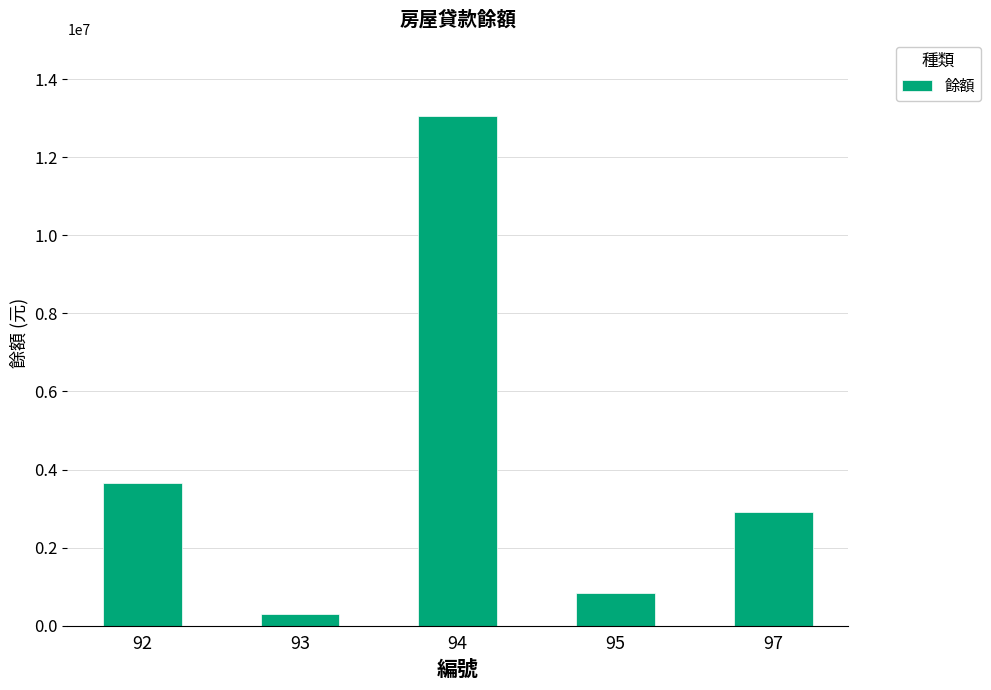

What is the value of the 1st bar from the left?

3644844